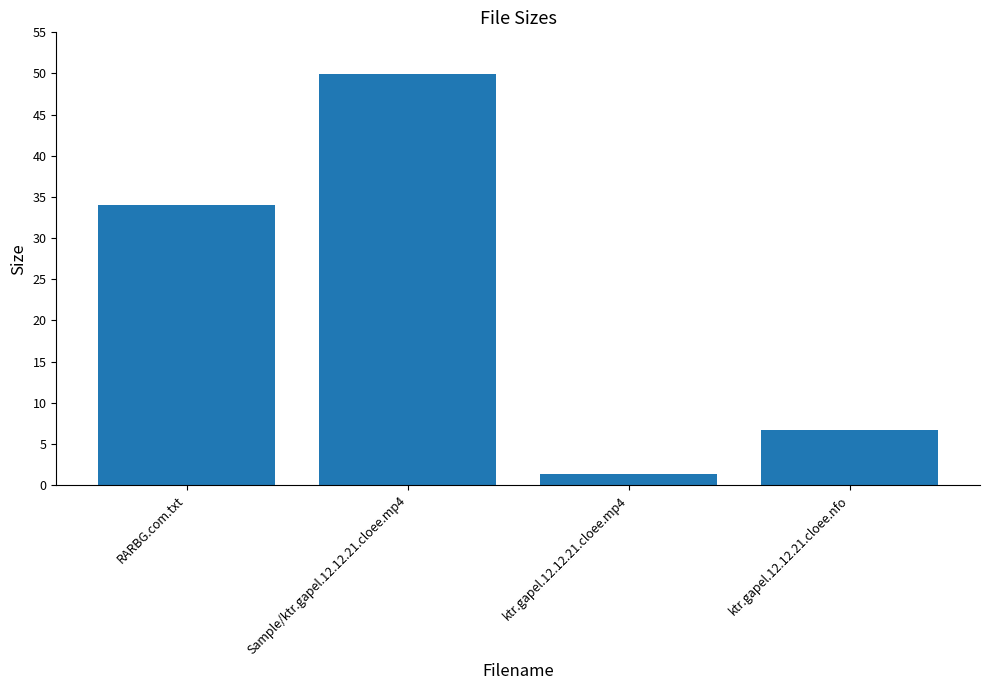

Approximately how many times larger is the value at ktr.gapel.12.12.21.cloee.nfo compared to Sample/ktr.gapel.12.12.21.cloee.mp4?

0.1